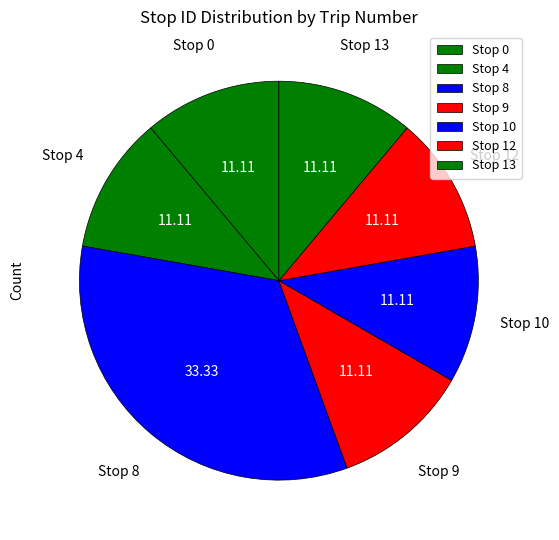

Combined, do Stop 12 and Stop 13 account for over 50%?

No